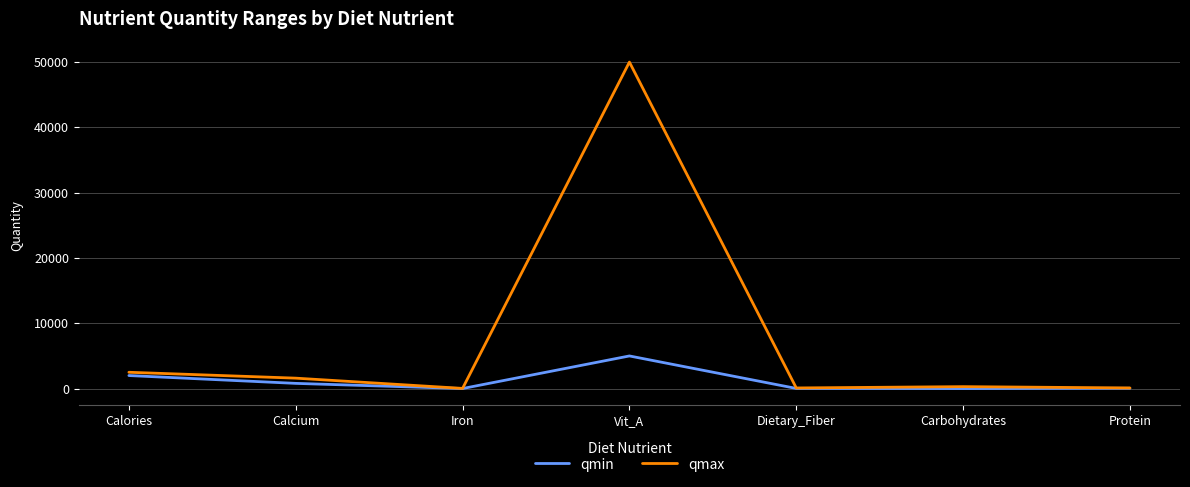

What is the difference between the highest and lowest values at Calcium?

800